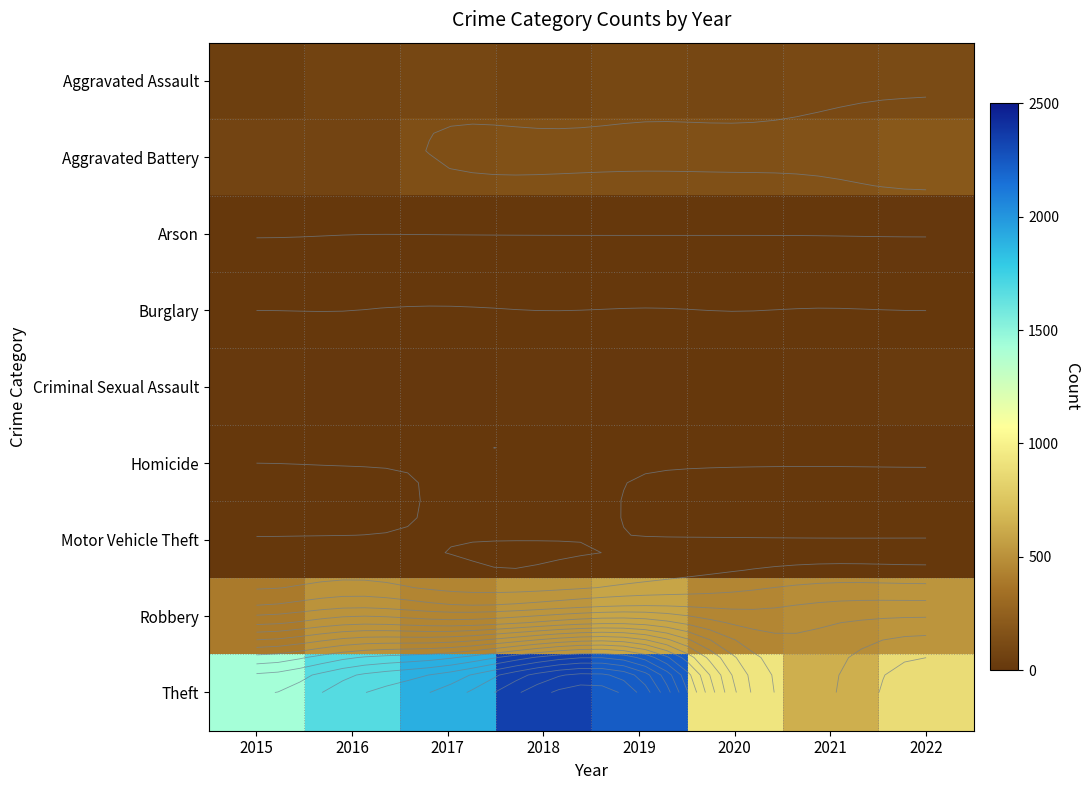

Rank the series at 2017 from highest to lowest value.

Theft, Robbery, Aggravated Battery, Aggravated Assault, Criminal Sexual Assault, Burglary, Motor Vehicle Theft, Homicide, Arson